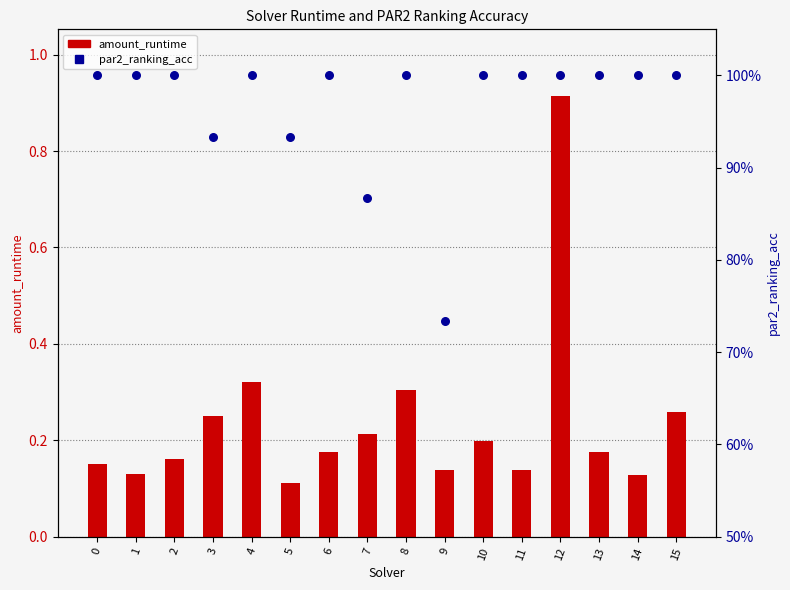

At how many categories does at least one series exceed 0?

16